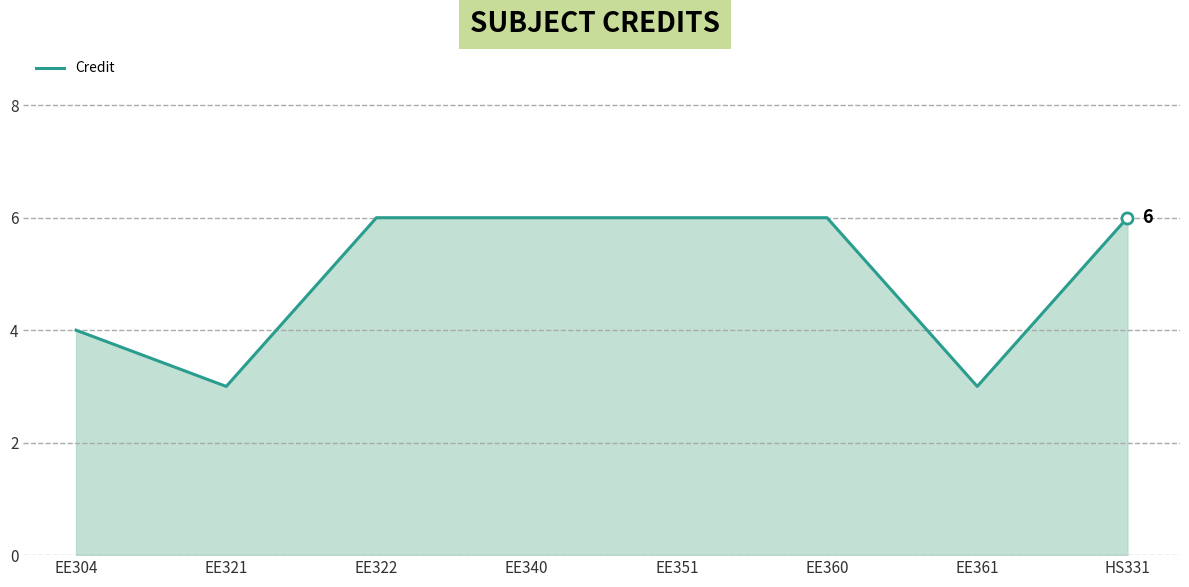

How many categories are shown in the chart?

8